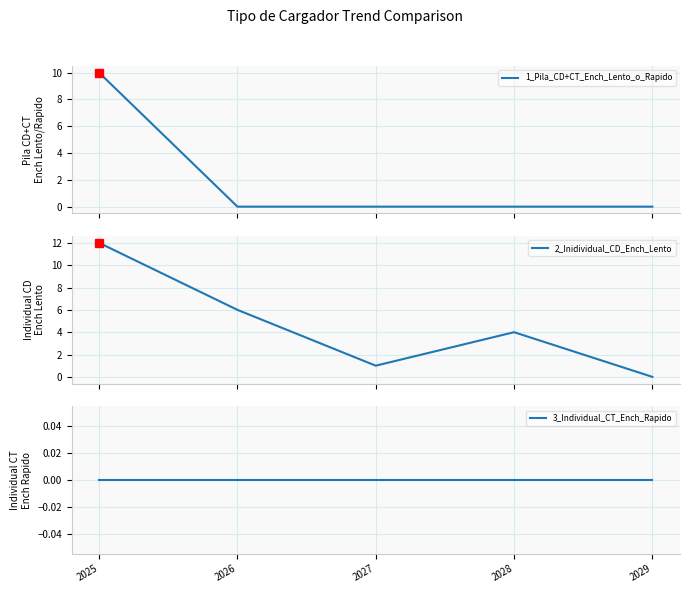

Reading right to left, what are all the values shown in this chart?

1_Pila_CD+CT_Ench_Lento_o_Rapido: 0	0	0	0	10
2_Inidividual_CD_Ench_Lento: 0	4	1	6	12
3_Individual_CT_Ench_Rapido: 0	0	0	0	0